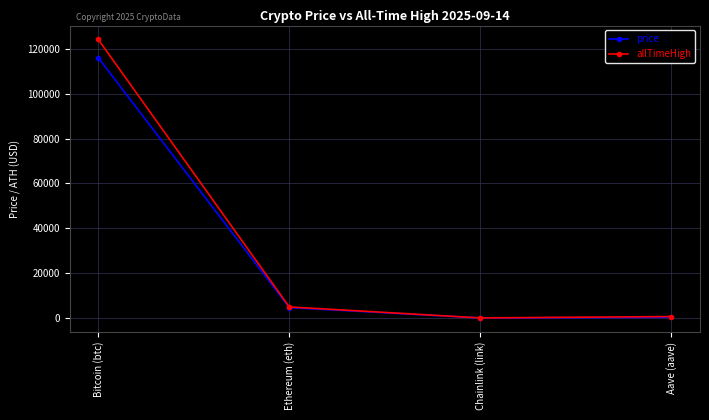

True or false: price has a value of 24.6 at Chainlink (link).

True